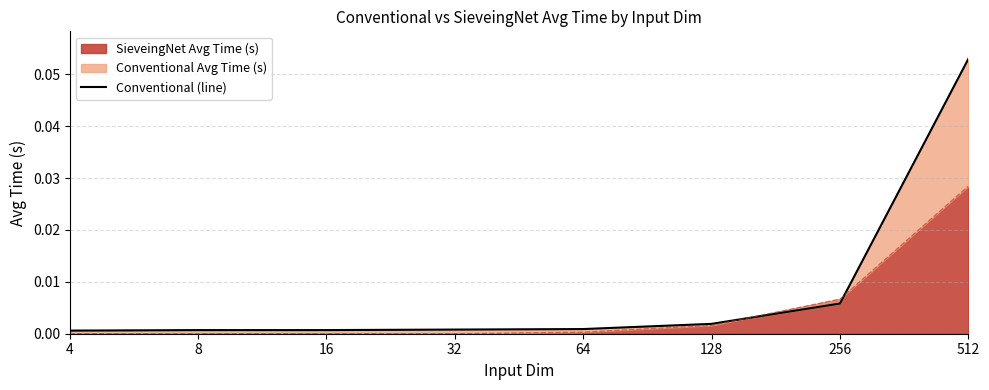

How many lines are shown in the chart?

1